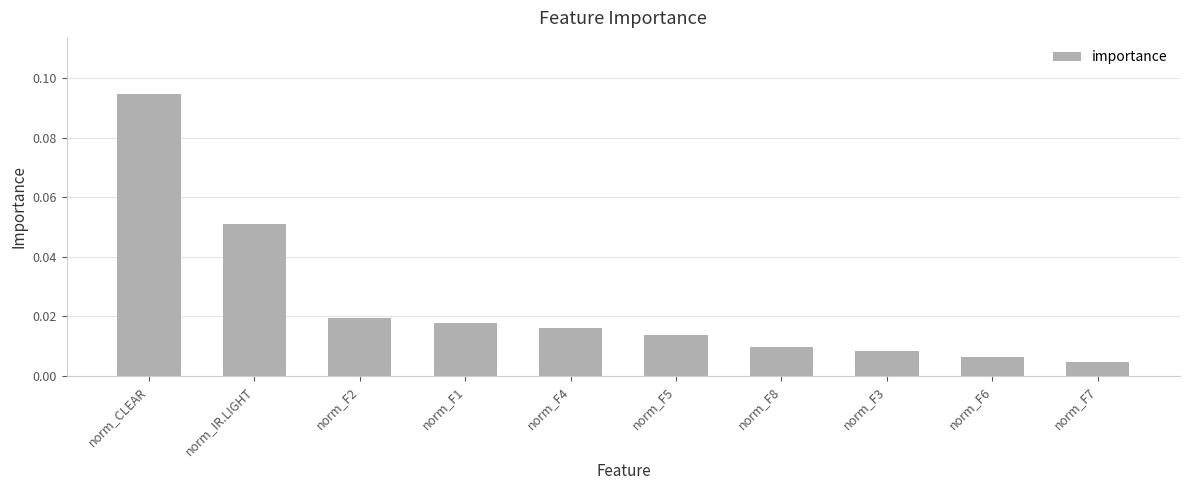

How many series are shown in this chart?

1